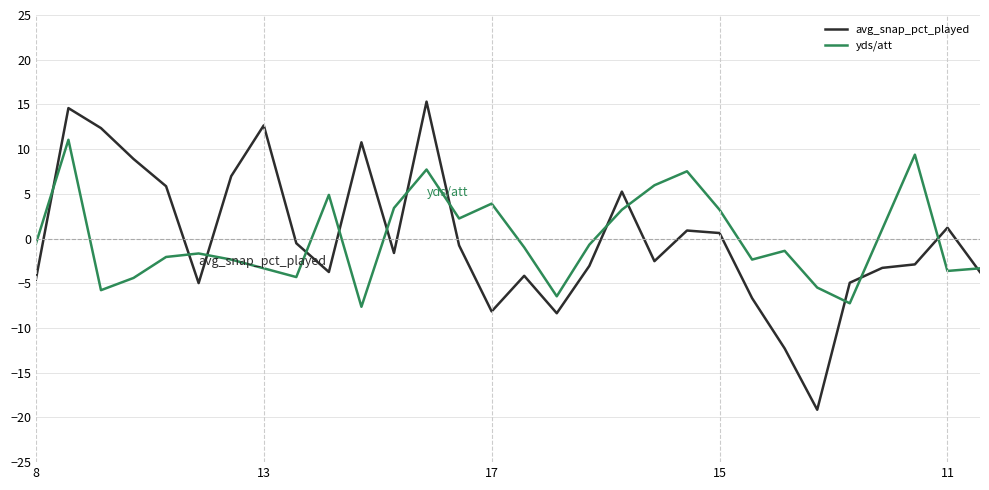

Rank the series by their maximum value, from lowest to highest.

yds/att, avg_snap_pct_played